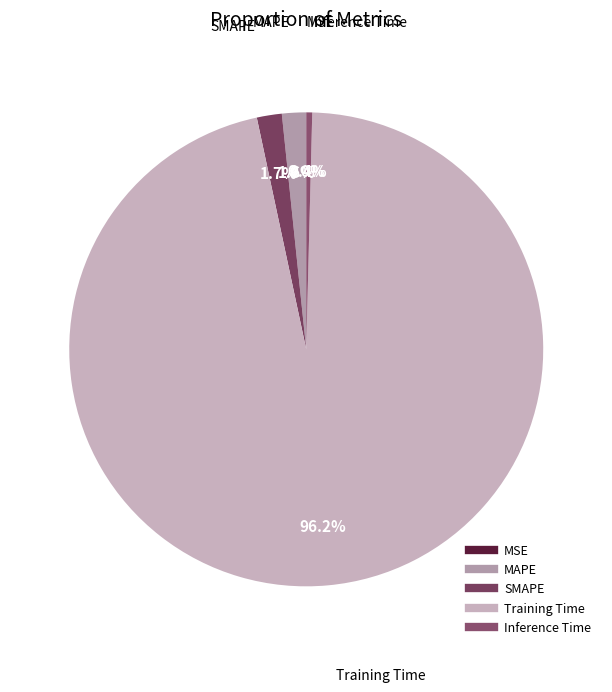

What is the total percentage of Training Time and MAPE?

97.9%